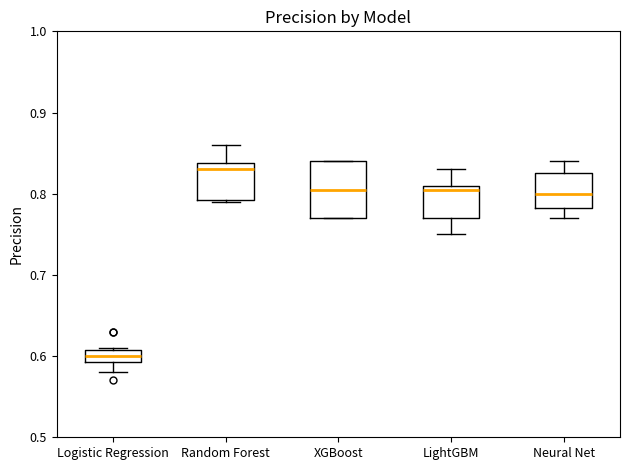

Comparing the boxes themselves (not the whiskers), which one is the tallest?

XGBoost